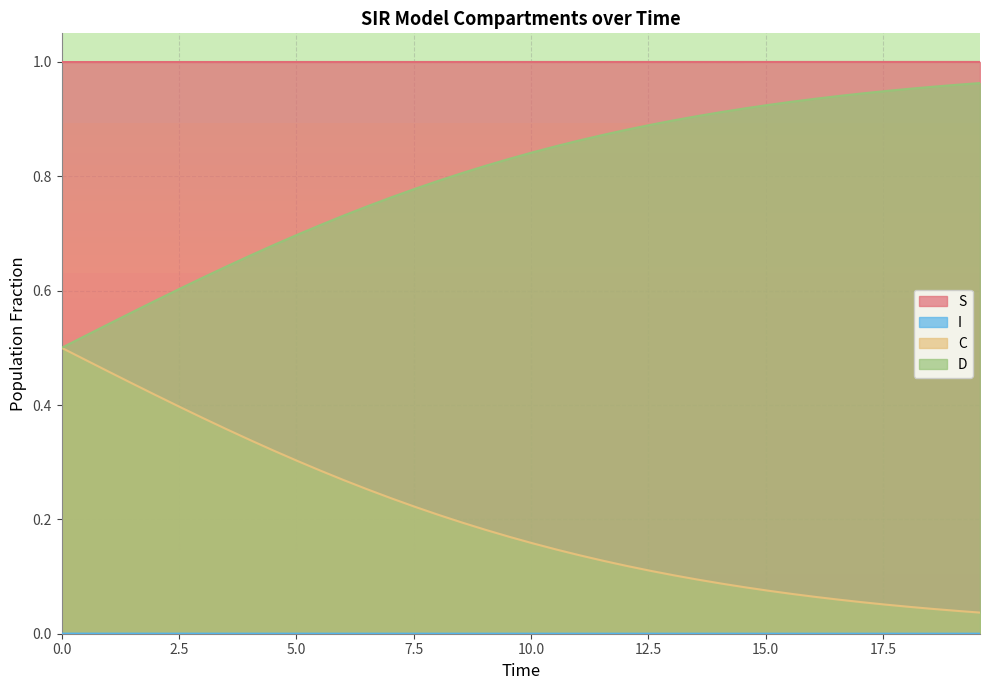

True or false: C and S cross at least once.

False